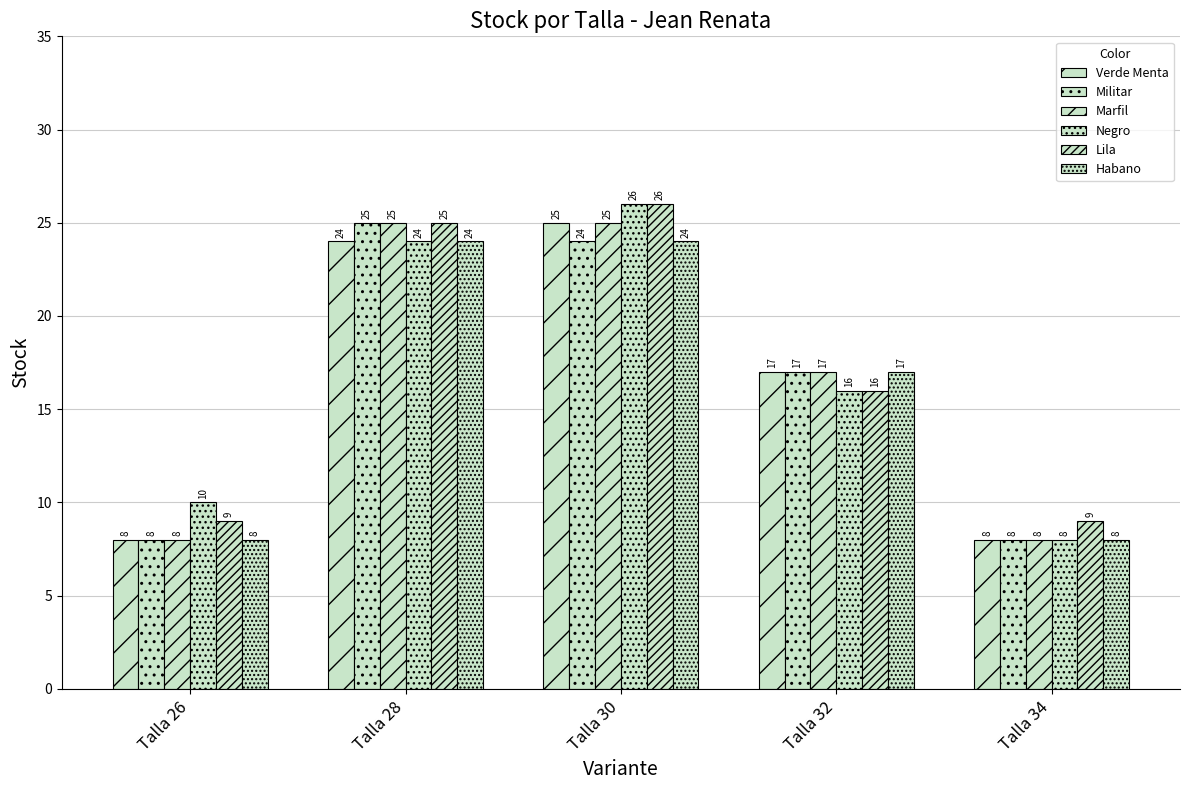

Does the chart contain any negative values?

No